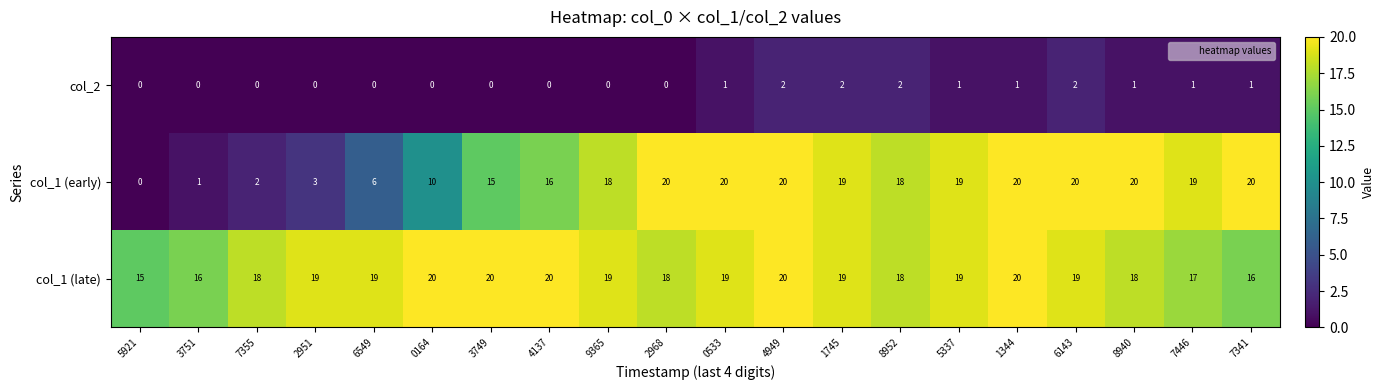

At 6549, list the series in order from smallest to largest.

col_2, col_1 (early), col_1 (late)